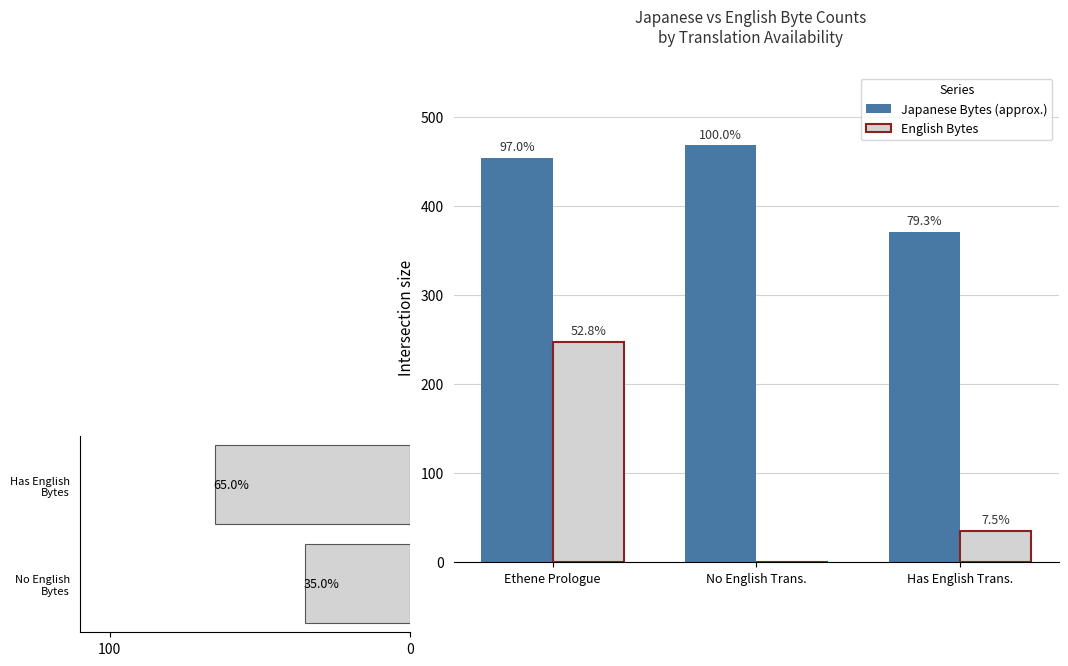

Which series has the largest range (max minus min)?

English Bytes